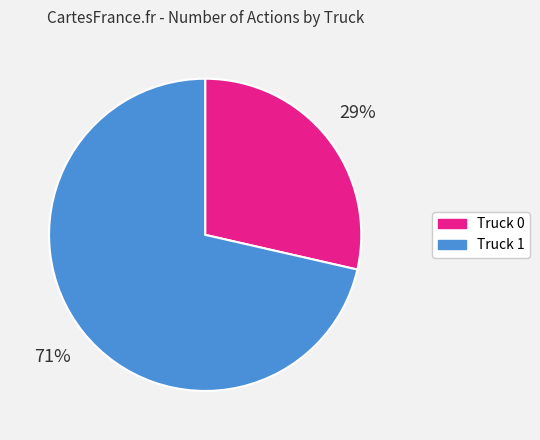

Approximately how many times larger is the value at Truck 0 compared to Truck 1?

0.4